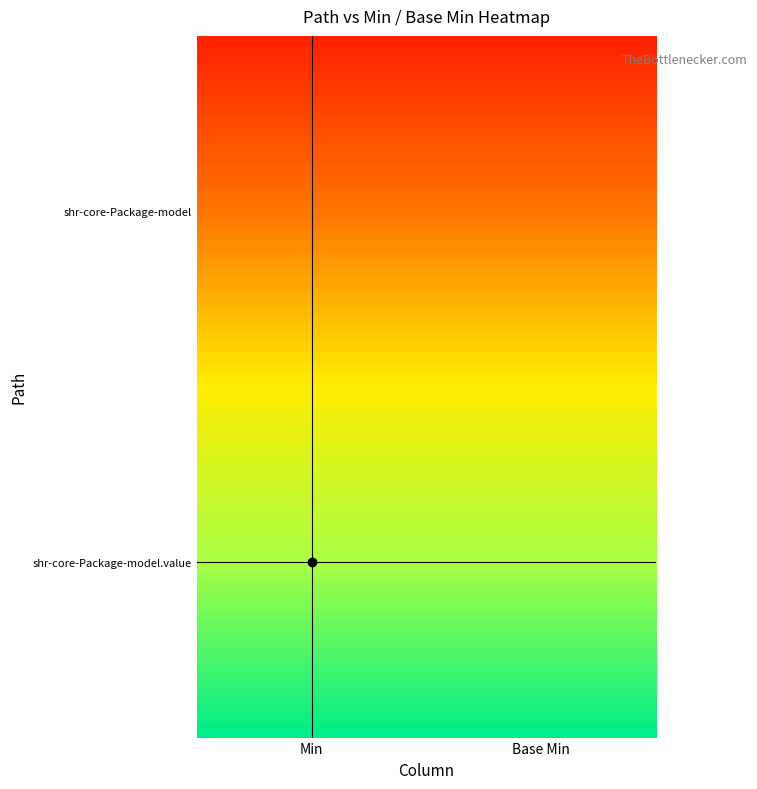

Reading left to right, list all the values displayed in this chart.

shr-core-Package-model: Min=0	Base Min=0
shr-core-Package-model.value: Min=1	Base Min=1